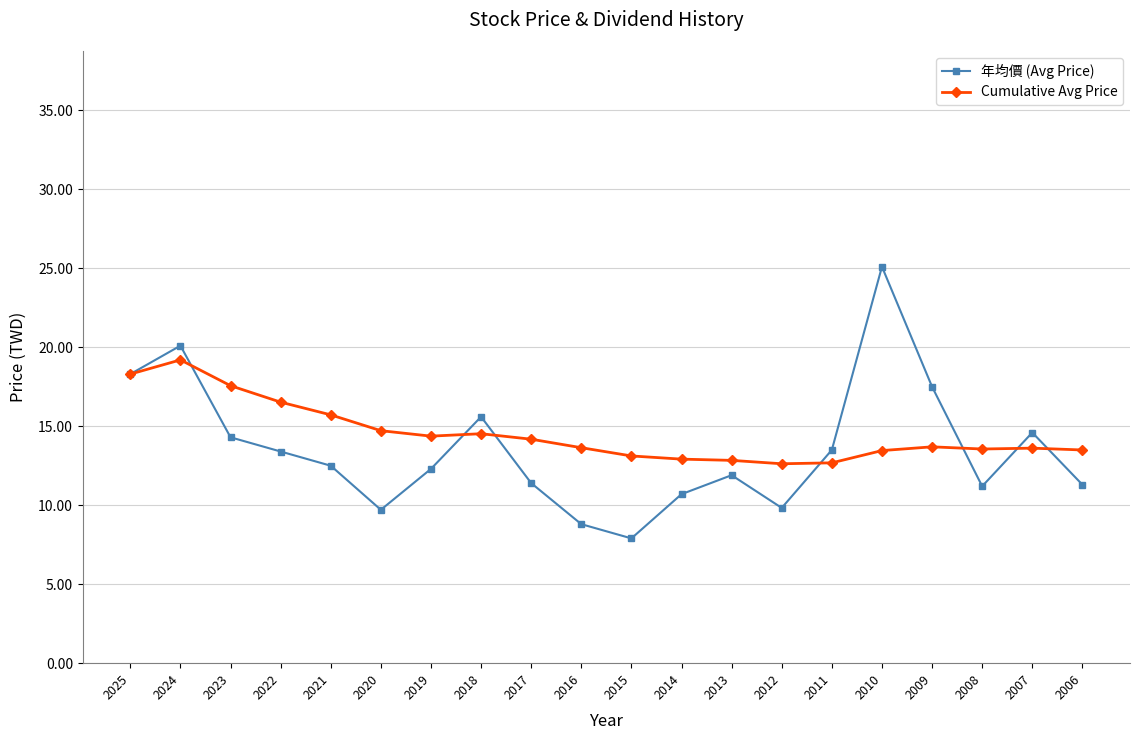

What is the value of the Cumulative Avg Price point at the 18th from the left?

13.6